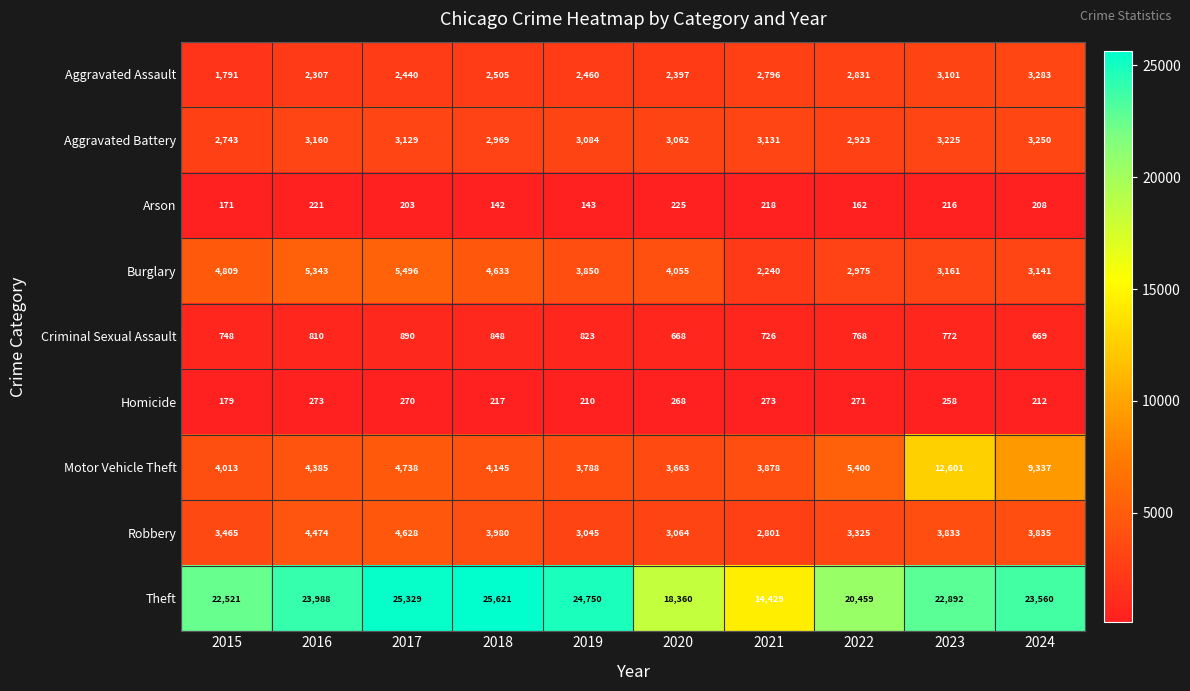

What is the maximum value for Homicide?

273